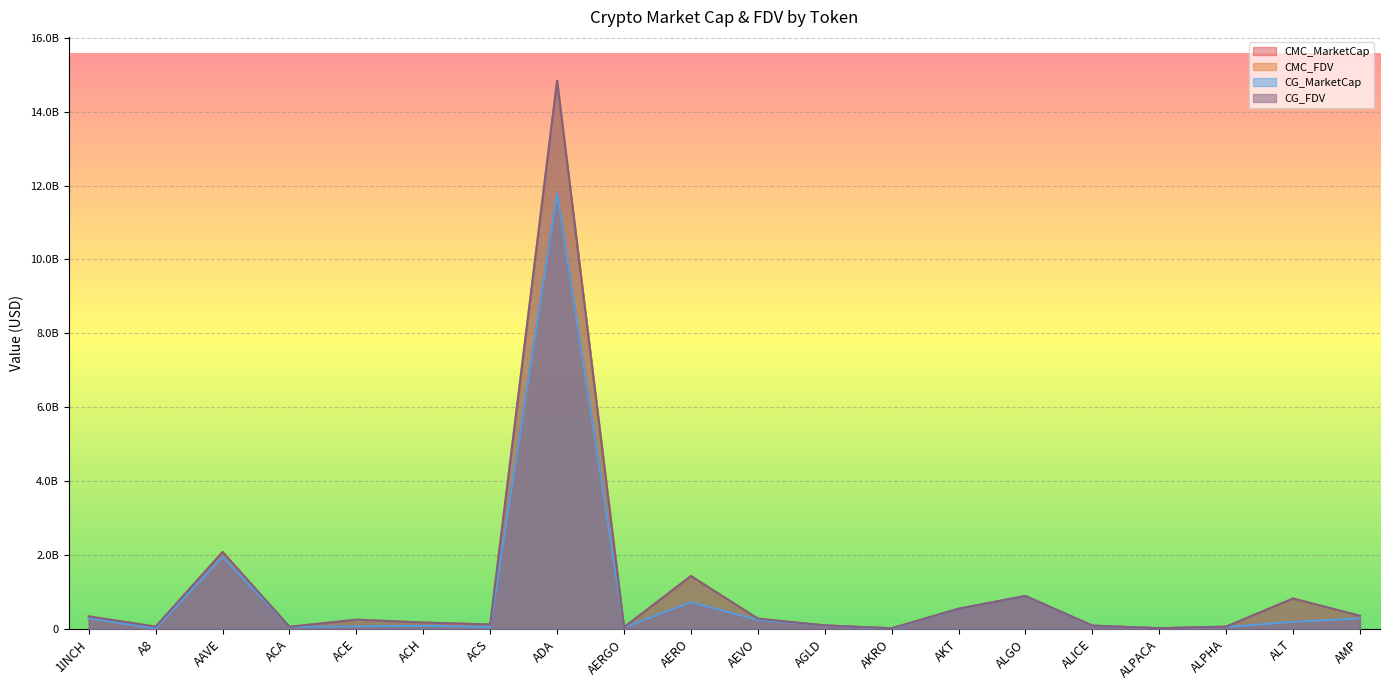

What is the value of the CMC_FDV point at the 4th from the left?

56924279